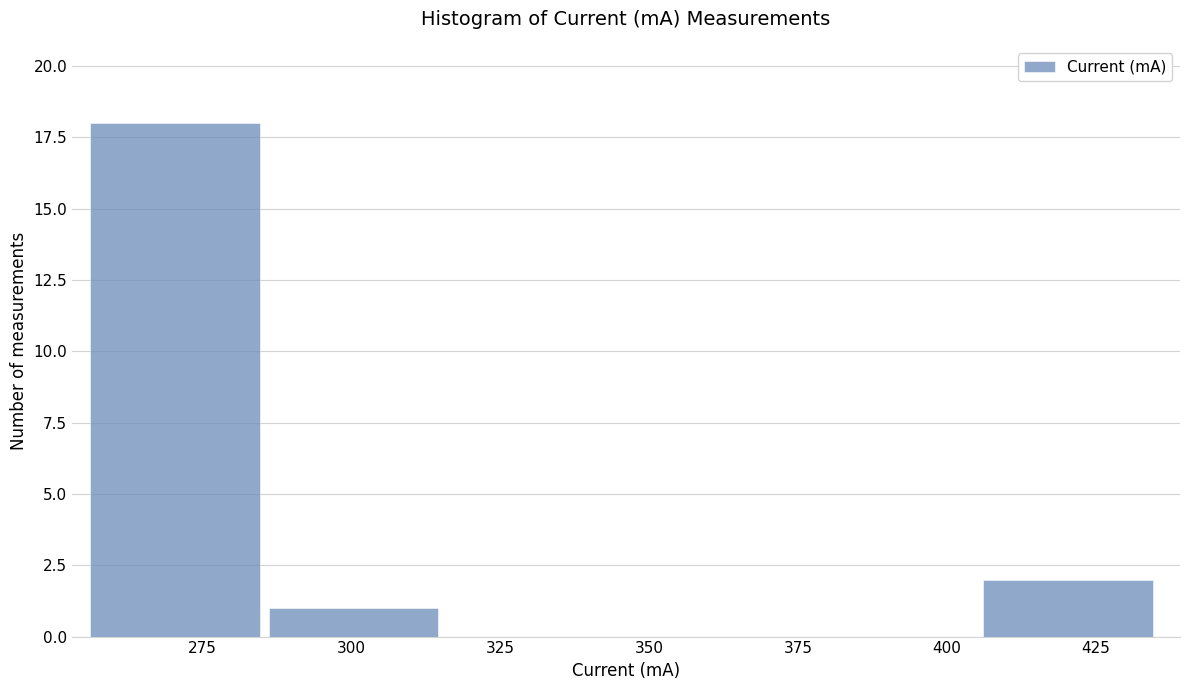

Which range on the x-axis has the tallest bar?

255 to 285